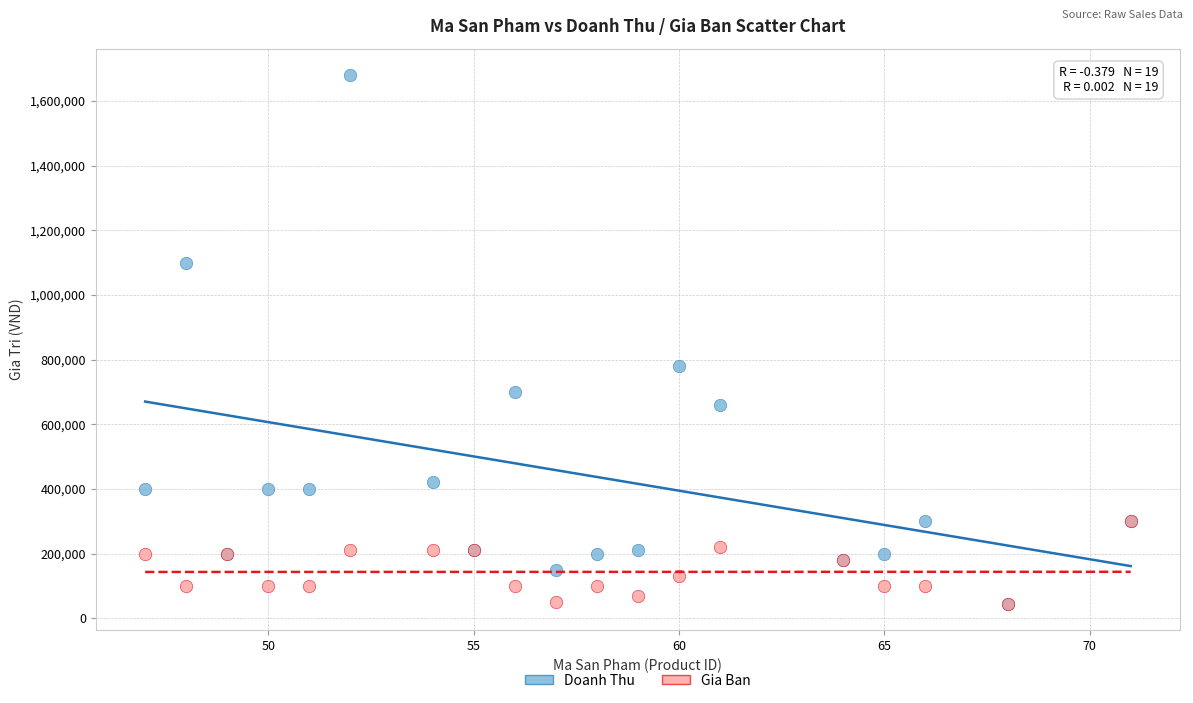

Across all series, what Y value is closest to 862500?

780000